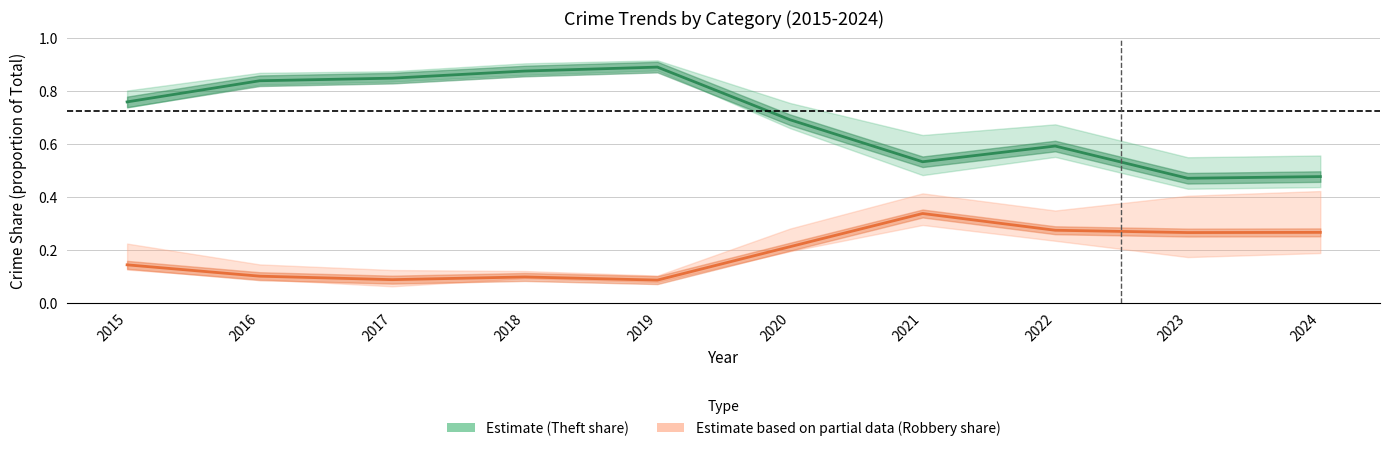

How many Robbery share values are between 0 and 1?

10